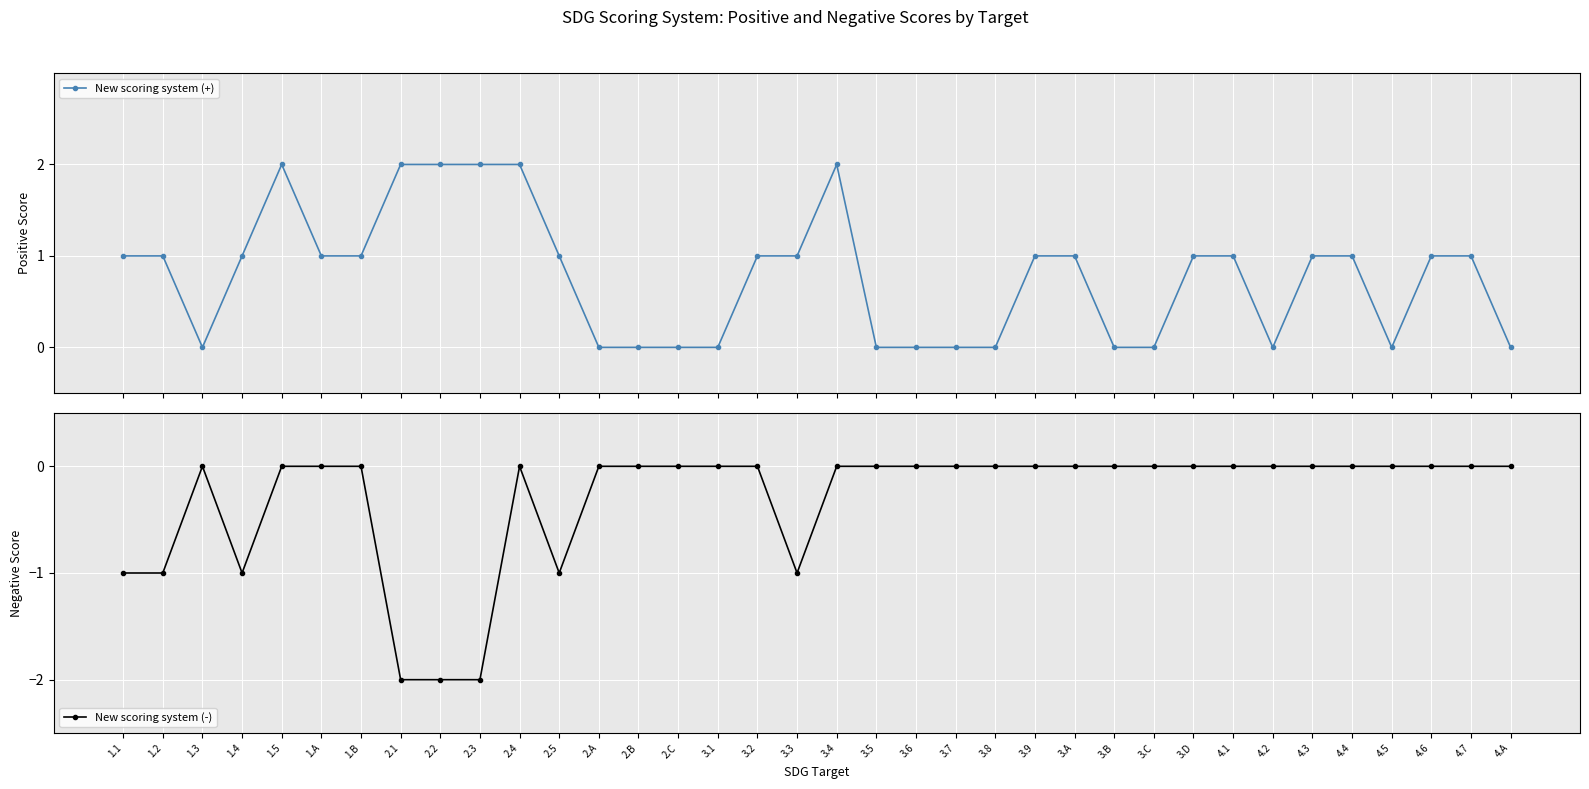

Which series changed the most between 2.4 and 3.D?

New scoring system (+)